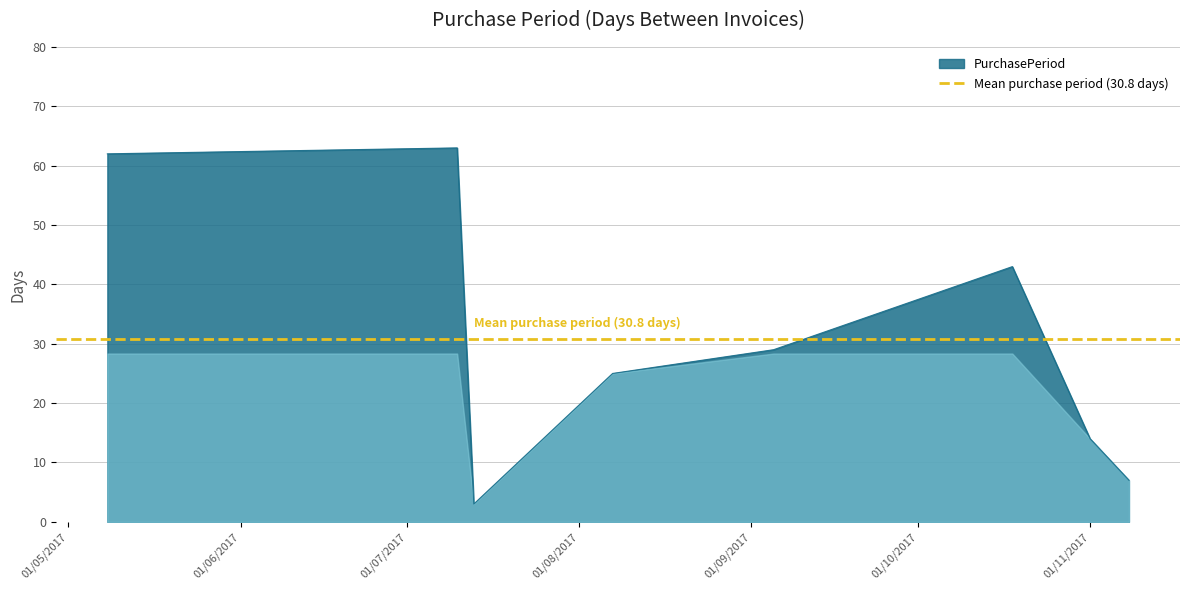

What is the change in value from 2017-05-08 to 2017-07-10?

+1